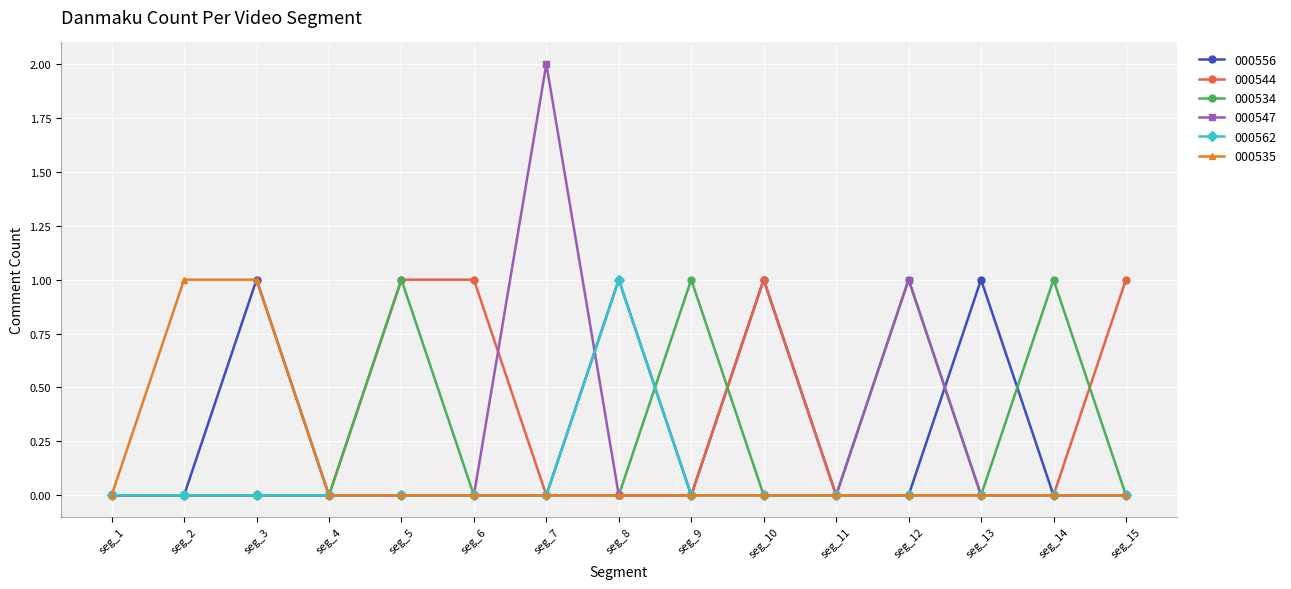

Which category has the highest value across all series?

seg_7